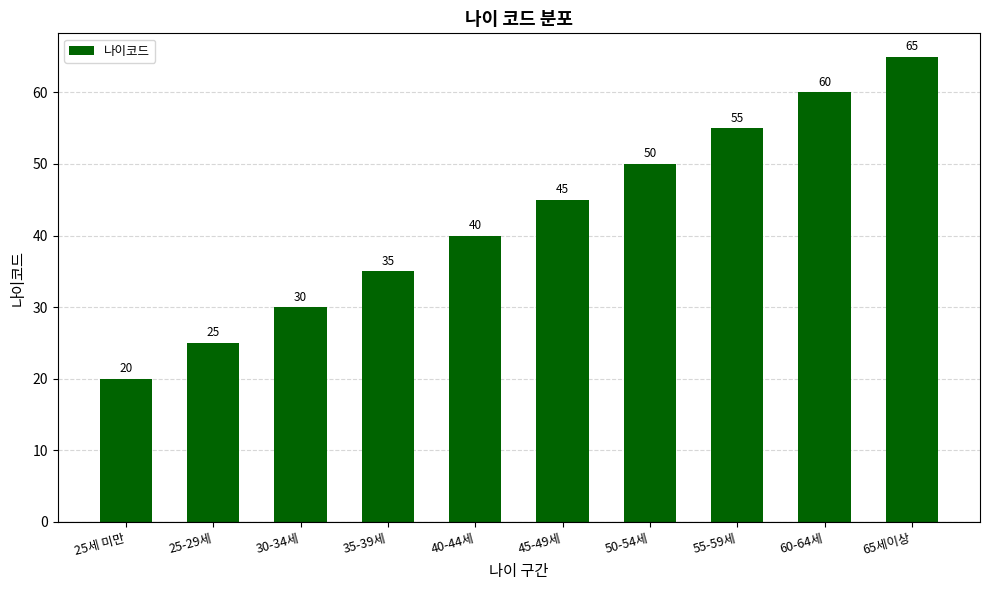

What is the value of the 6th bar from the left?

45